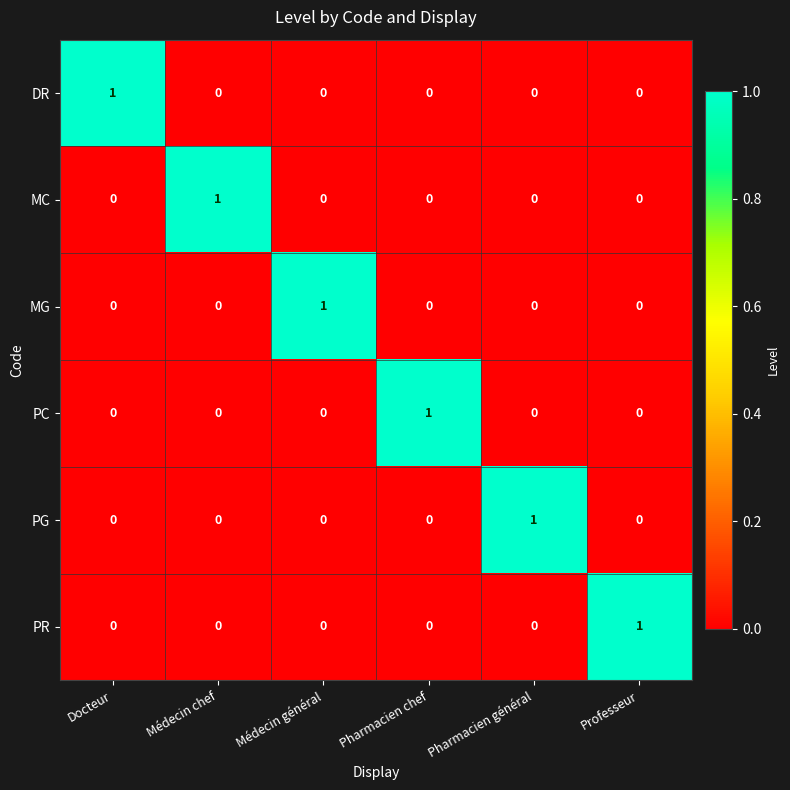

Which category has the highest value in the MC series?

Médecin chef